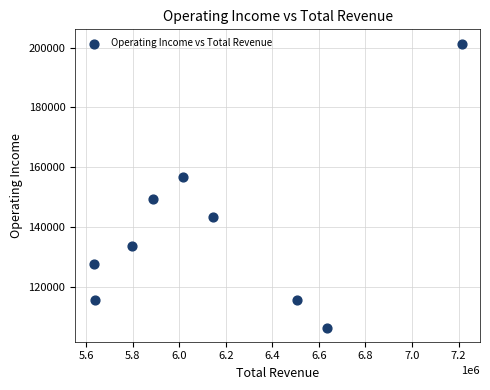

What Y value in the scatter plot is closest to 153850?

156700